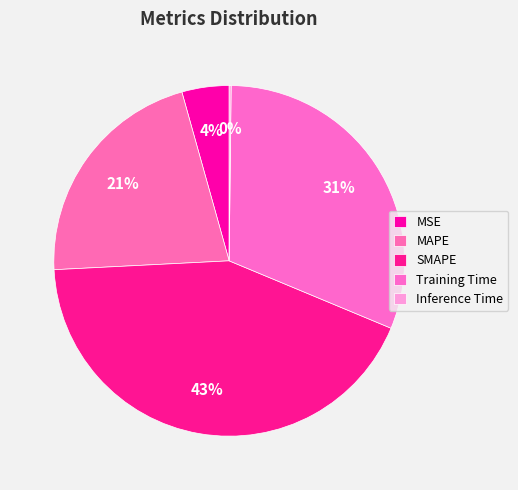

Is there any slice that represents more than half of the pie?

No